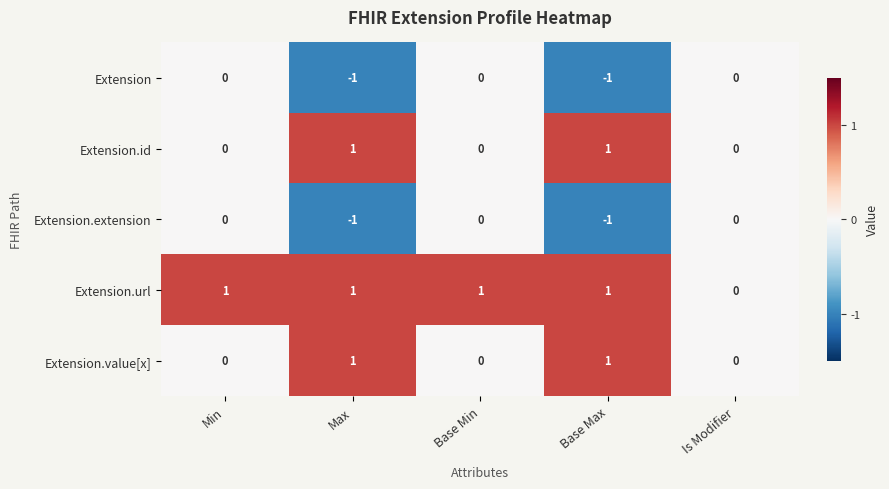

The Extension series shows 0 at Base Min. True or false?

True